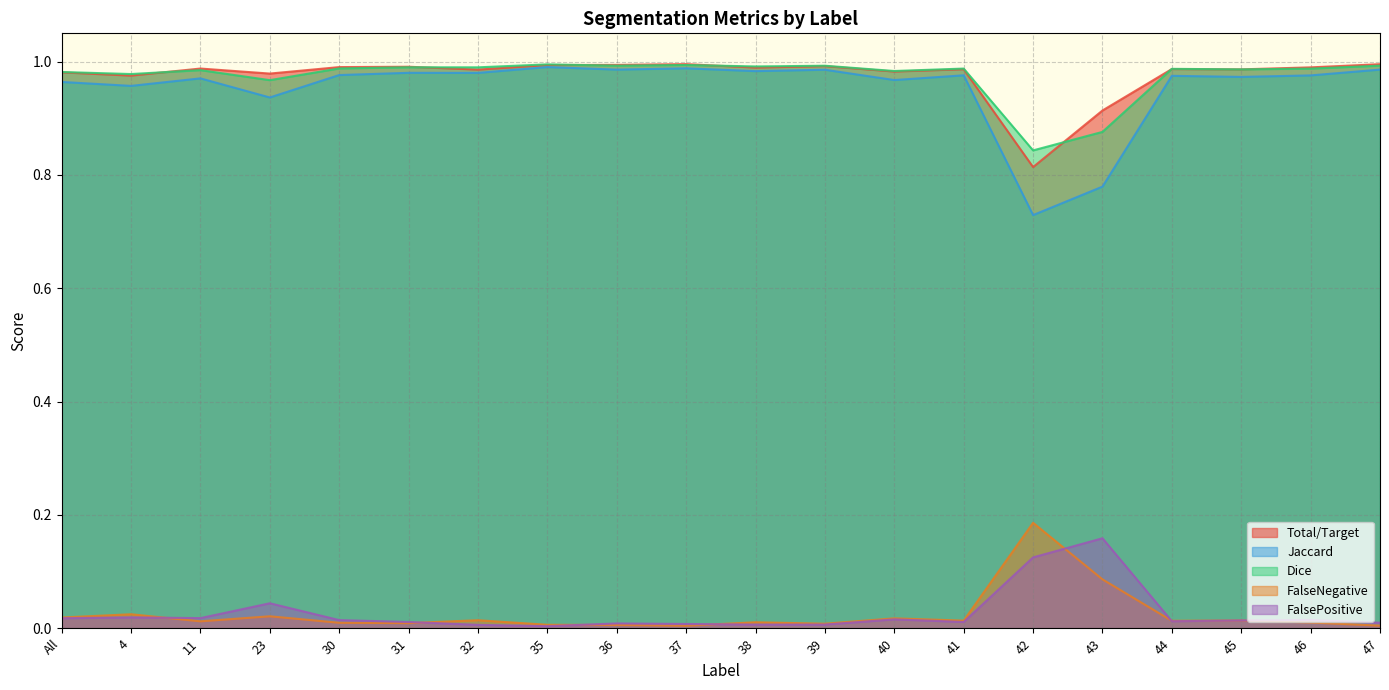

At 11, list the series in order from largest to smallest.

Total/Target, Dice, Jaccard, FalsePositive, FalseNegative